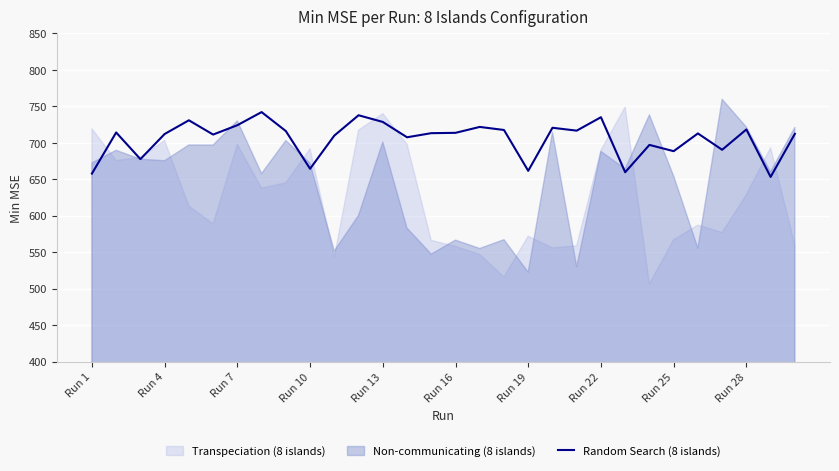

The value of Random Search (8 islands) at Run 28 is 414.9. True or false?

False